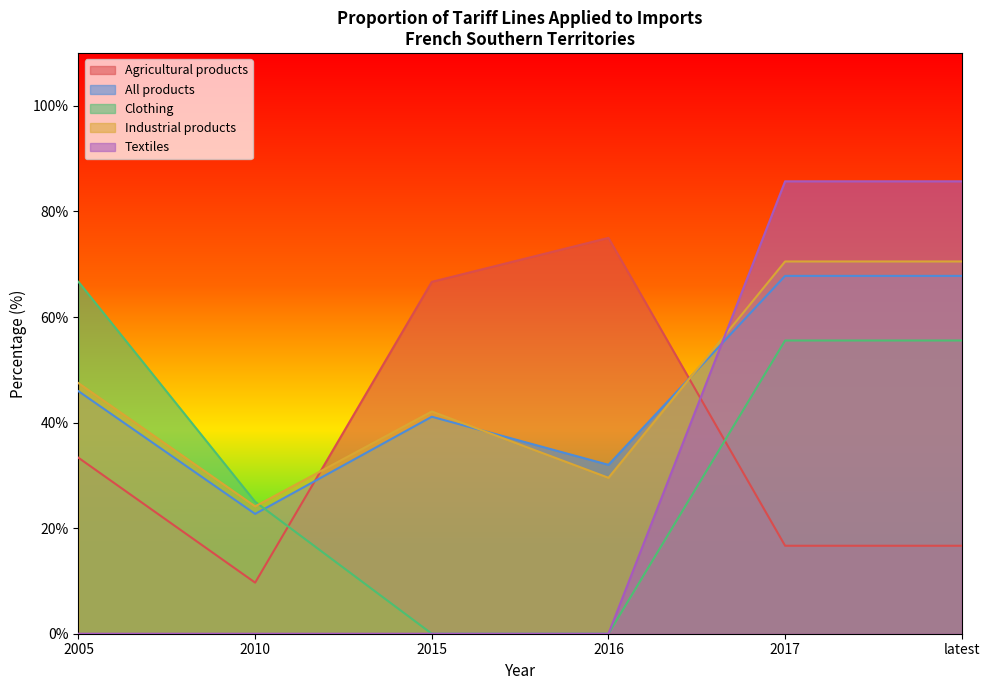

Is the value of All products at 2005 greater than the value of Clothing at latest?

No